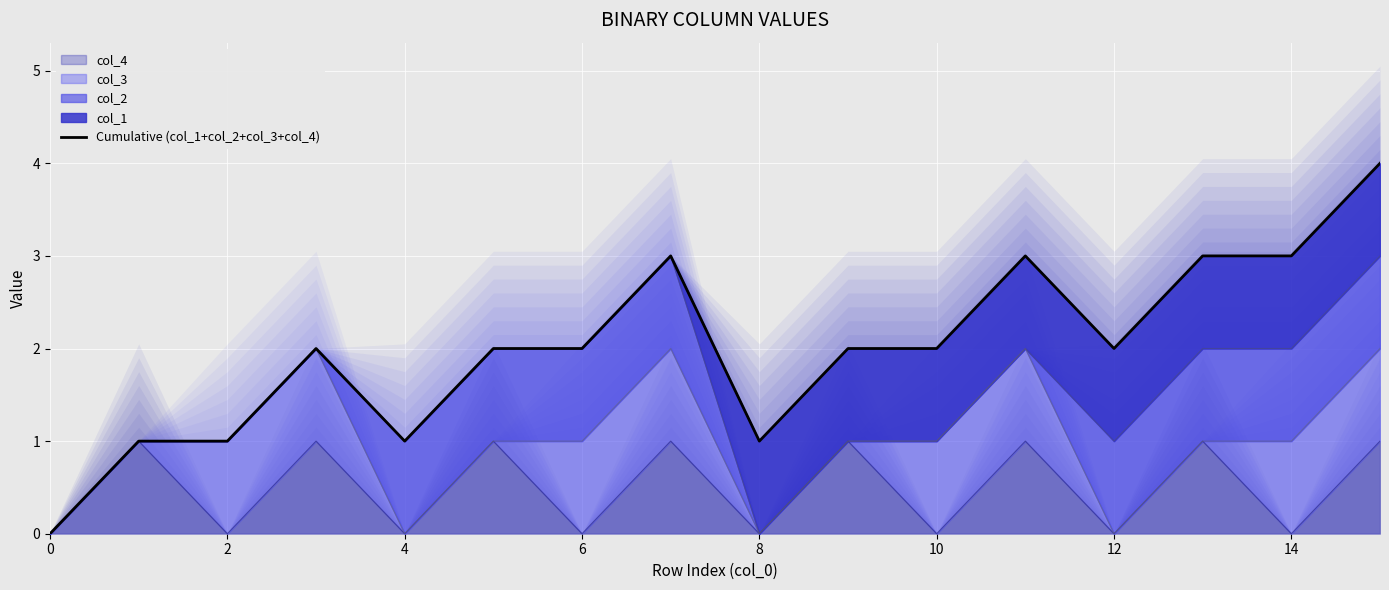

Where is the data nearest to the value 2?

6